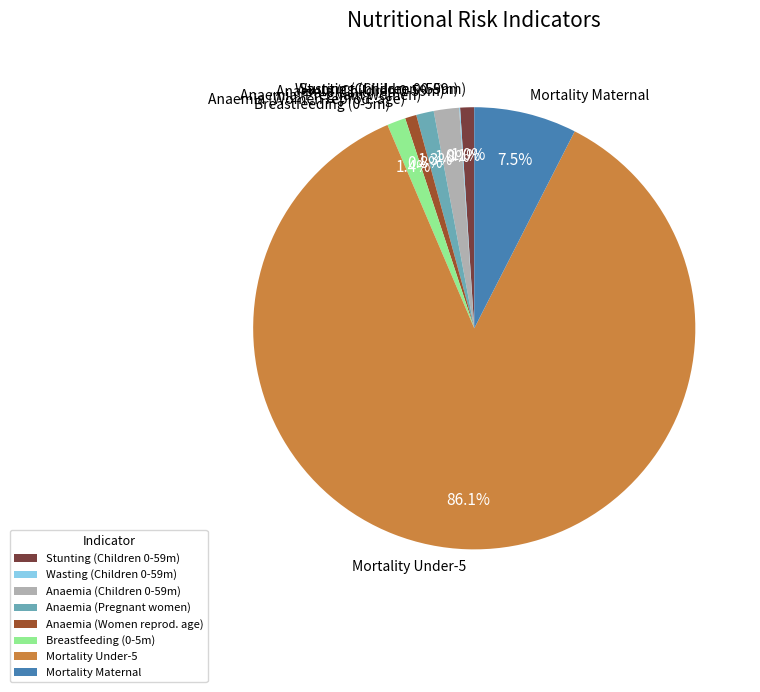

Which has a higher value, Mortality Maternal or Mortality Under-5?

Mortality Under-5